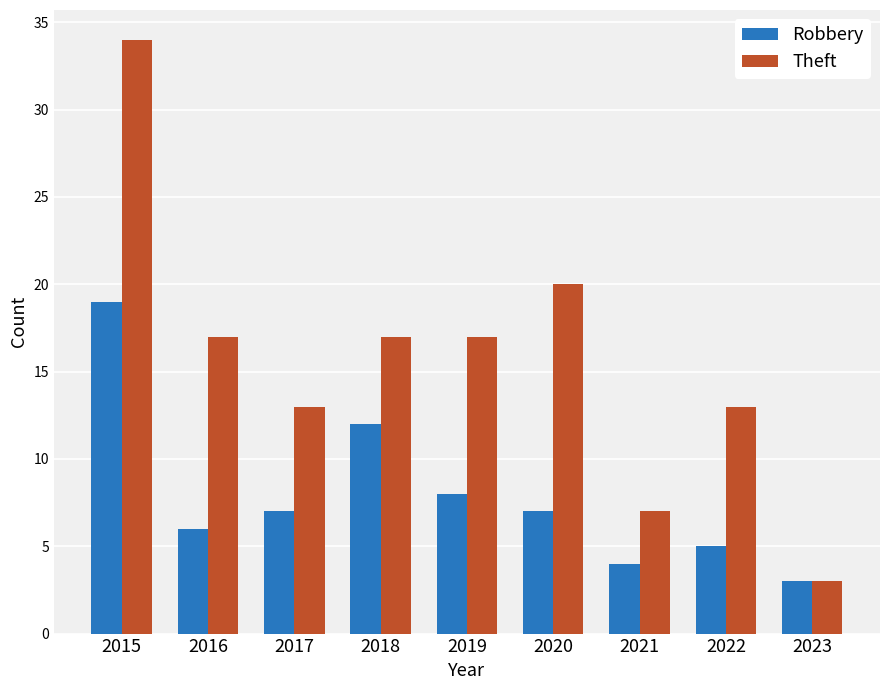

Reading left to right, transcribe all the data shown in this chart.

Robbery: 2015=19	2016=6	2017=7	2018=12	2019=8	2020=7	2021=4	2022=5	2023=3
Theft: 2015=34	2016=17	2017=13	2018=17	2019=17	2020=20	2021=7	2022=13	2023=3